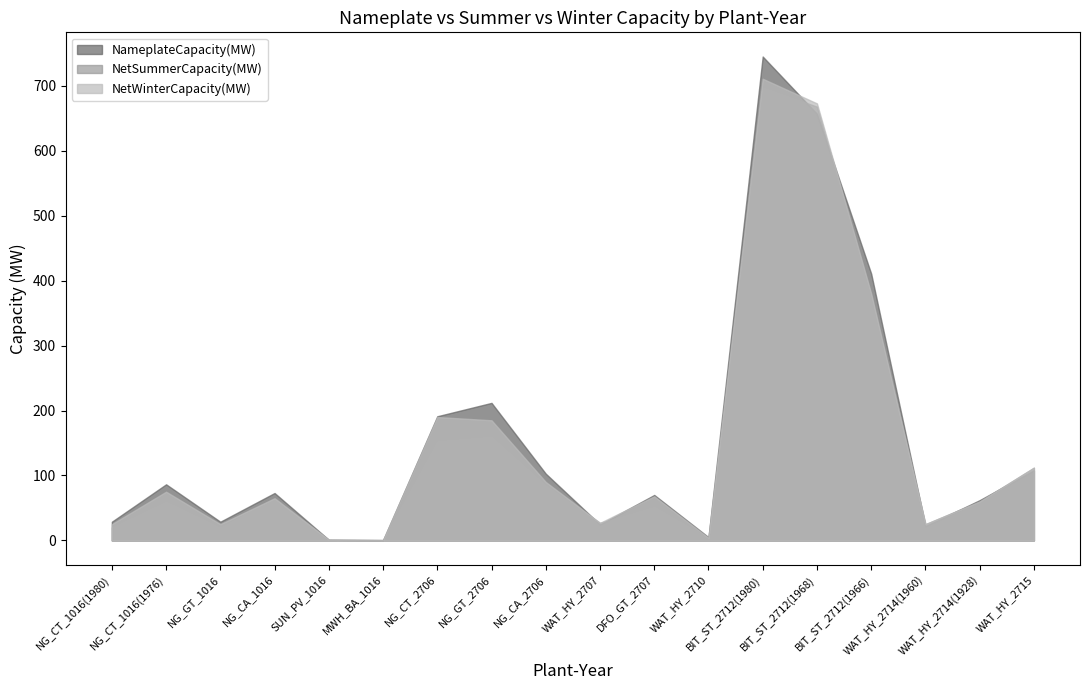

The NetWinterCapacity(MW) series shows 25.0 at WAT_HY_2714(1960). True or false?

True